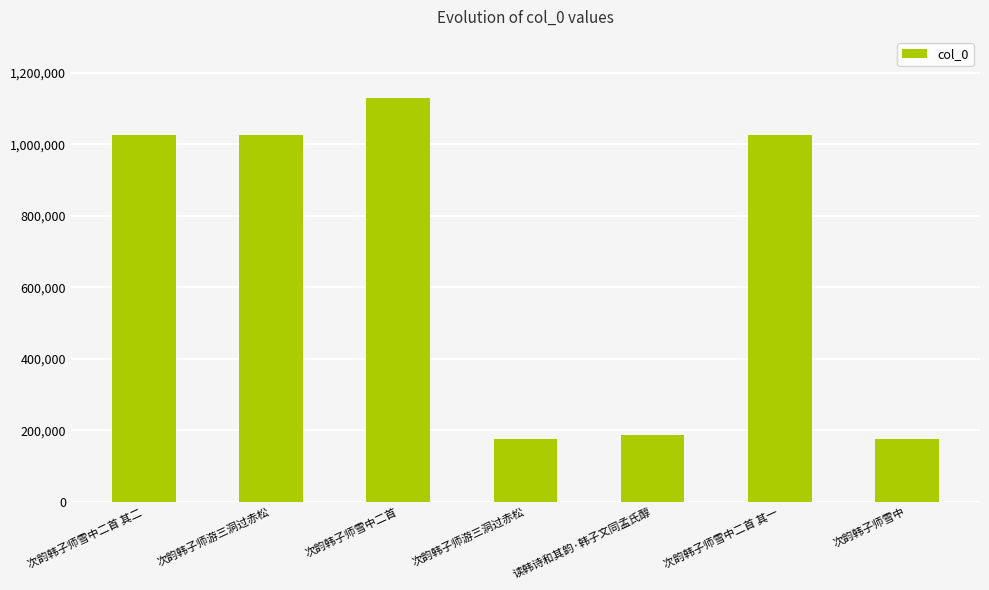

How many data points are less than 1025388?

3